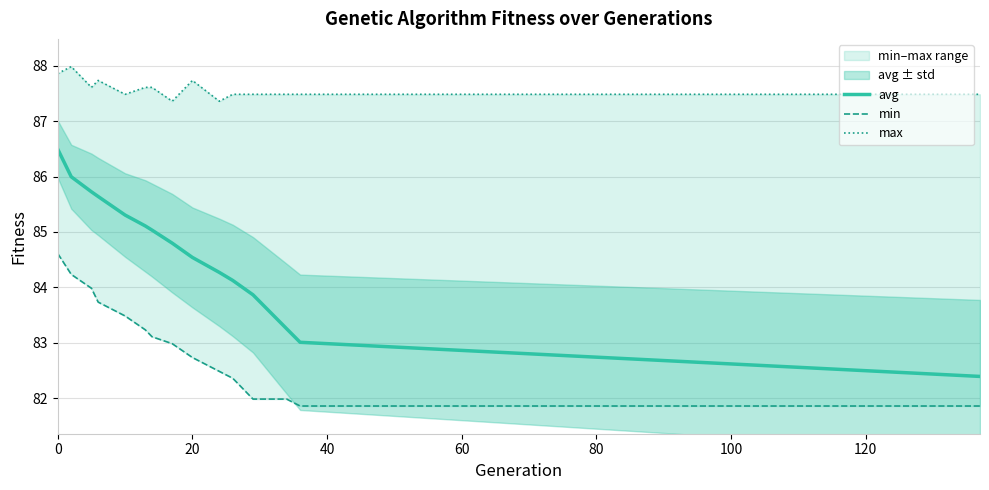

The avg series shows 142.3 at 20. True or false?

False